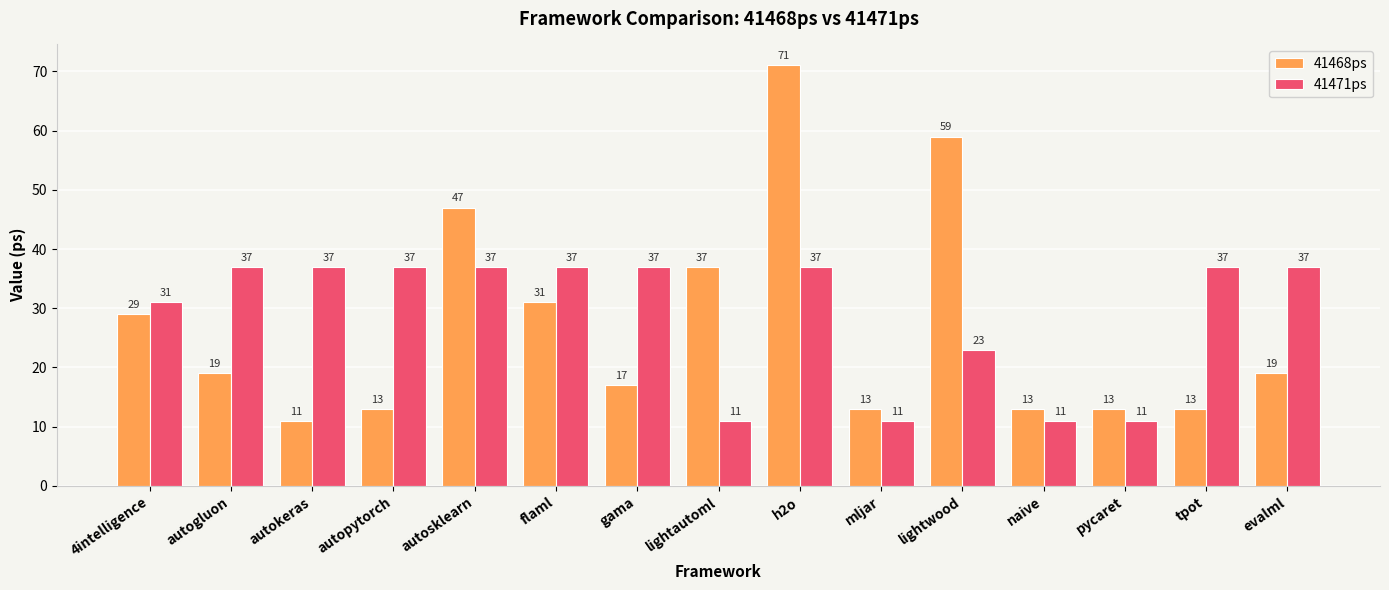

Read the 41468ps value at 4intelligence, to the nearest 5.

30